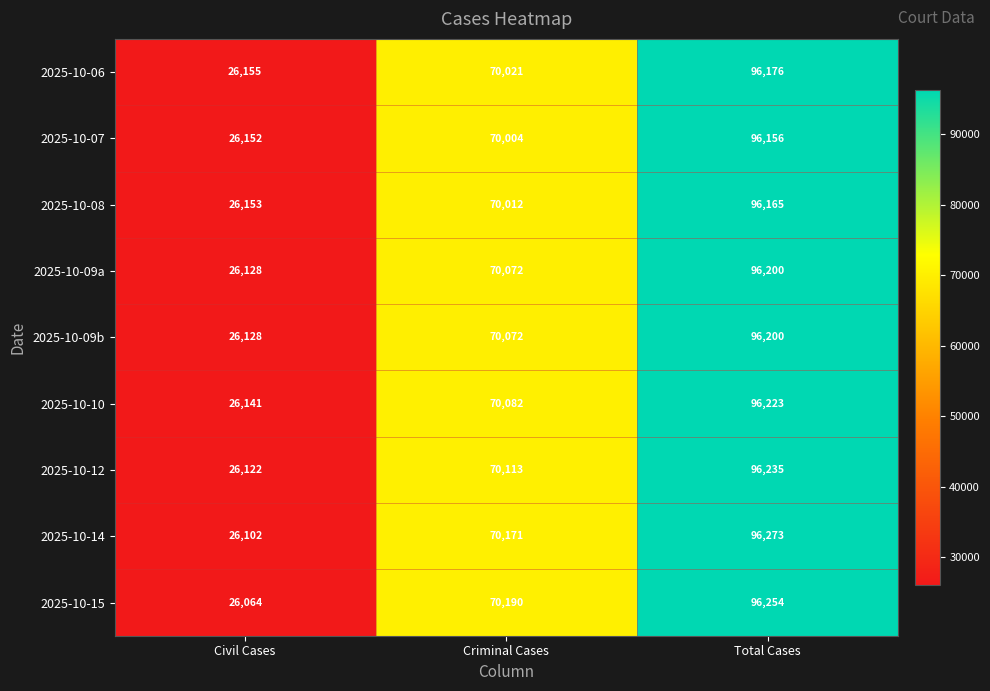

Which series has the widest spread of values?

2025-10-15